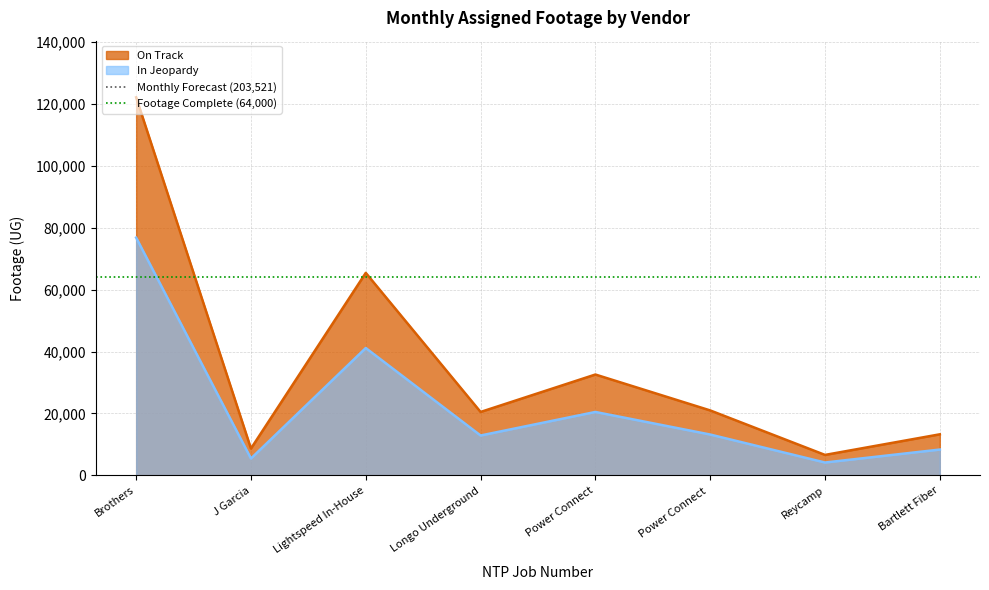

At which label is Footage Complete (64,000) closest to 64000?

Brothers